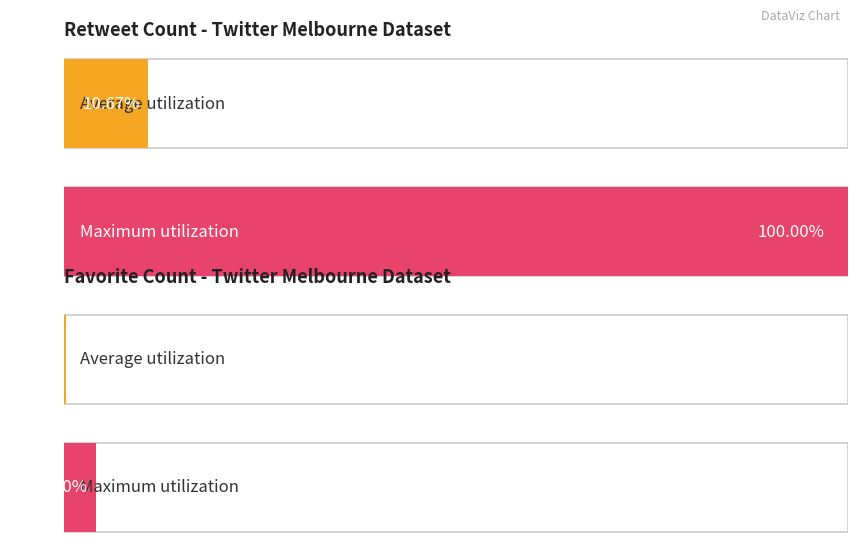

What is the difference between the second highest and second lowest values in the retweet_count series?

24